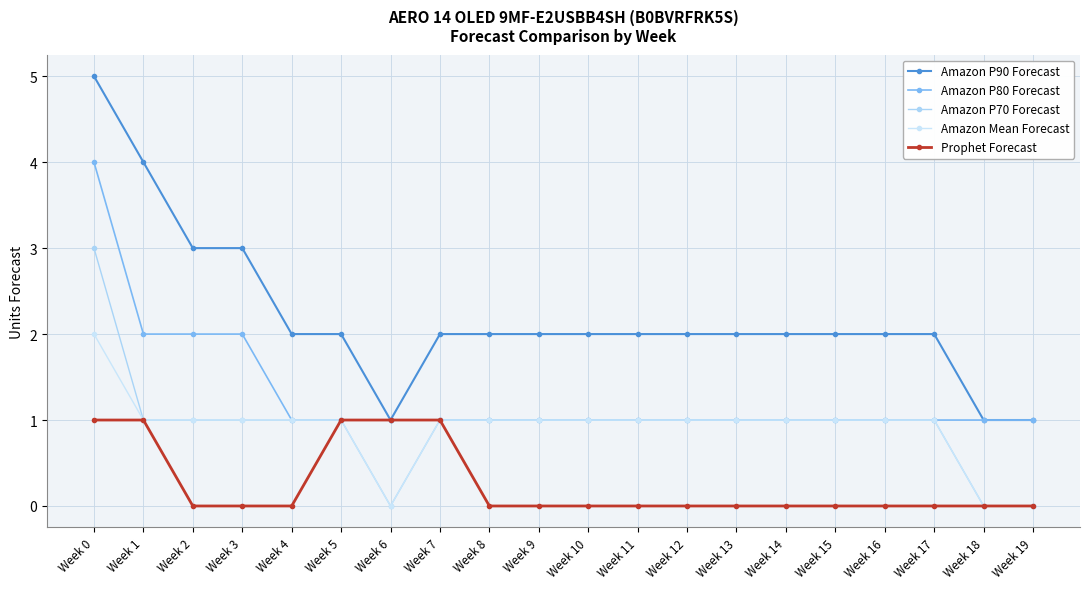

Reading left to right, extract all data points from this chart.

Amazon P90 Forecast: Week 0=5	Week 1=4	Week 2=3	Week 3=3	Week 4=2	Week 5=2	Week 6=1	Week 7=2	Week 8=2	Week 9=2	Week 10=2	Week 11=2	Week 12=2	Week 13=2	Week 14=2	Week 15=2	Week 16=2	Week 17=2	Week 18=1	Week 19=1
Amazon P80 Forecast: Week 0=4	Week 1=2	Week 2=2	Week 3=2	Week 4=1	Week 5=1	Week 6=1	Week 7=1	Week 8=1	Week 9=1	Week 10=1	Week 11=1	Week 12=1	Week 13=1	Week 14=1	Week 15=1	Week 16=1	Week 17=1	Week 18=1	Week 19=1
Amazon P70 Forecast: Week 0=3	Week 1=1	Week 2=1	Week 3=1	Week 4=1	Week 5=1	Week 6=0	Week 7=1	Week 8=1	Week 9=1	Week 10=1	Week 11=1	Week 12=1	Week 13=1	Week 14=1	Week 15=1	Week 16=1	Week 17=1	Week 18=0	Week 19=0
Amazon Mean Forecast: Week 0=2	Week 1=1	Week 2=1	Week 3=1	Week 4=1	Week 5=1	Week 6=0	Week 7=1	Week 8=1	Week 9=1	Week 10=1	Week 11=1	Week 12=1	Week 13=1	Week 14=1	Week 15=1	Week 16=1	Week 17=1	Week 18=0	Week 19=0
Prophet Forecast: Week 0=1	Week 1=1	Week 2=0	Week 3=0	Week 4=0	Week 5=1	Week 6=1	Week 7=1	Week 8=0	Week 9=0	Week 10=0	Week 11=0	Week 12=0	Week 13=0	Week 14=0	Week 15=0	Week 16=0	Week 17=0	Week 18=0	Week 19=0